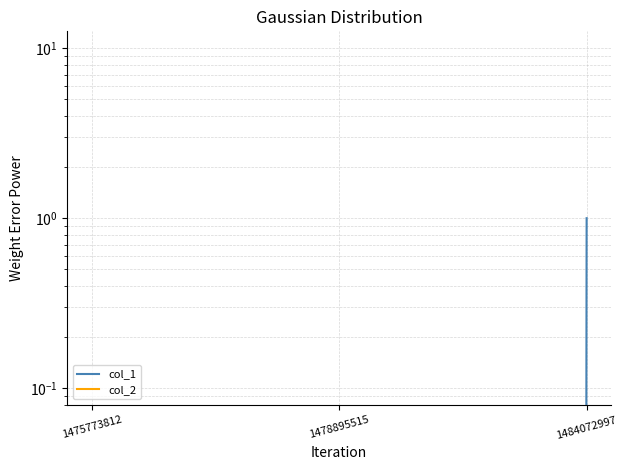

Does the chart display data point markers on the line(s)?

No